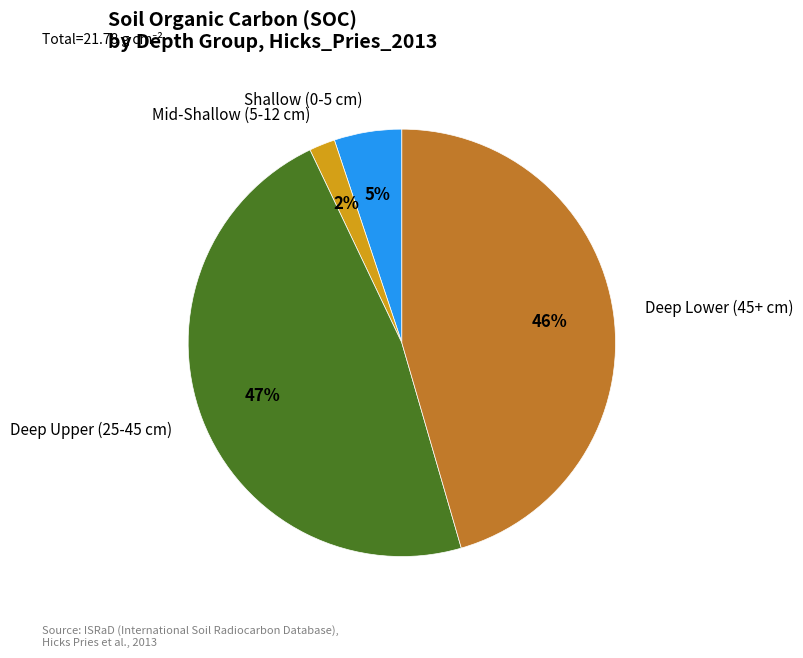

The Deep Lower (45+ cm) slice represents 46% of the pie. True or false?

True